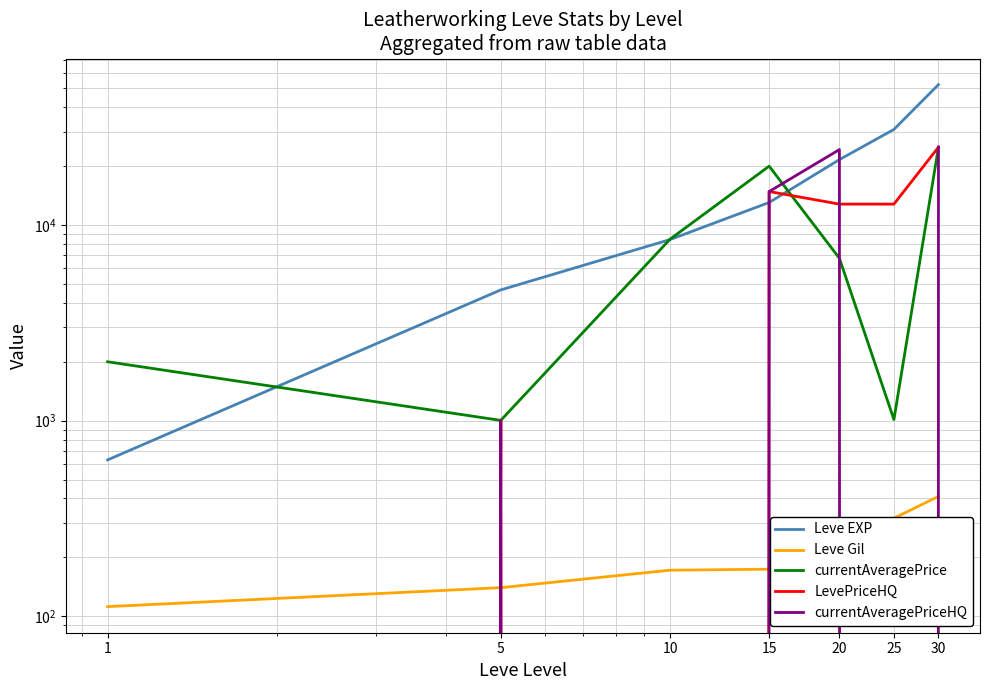

What is the sum of all Leve EXP values?

131400